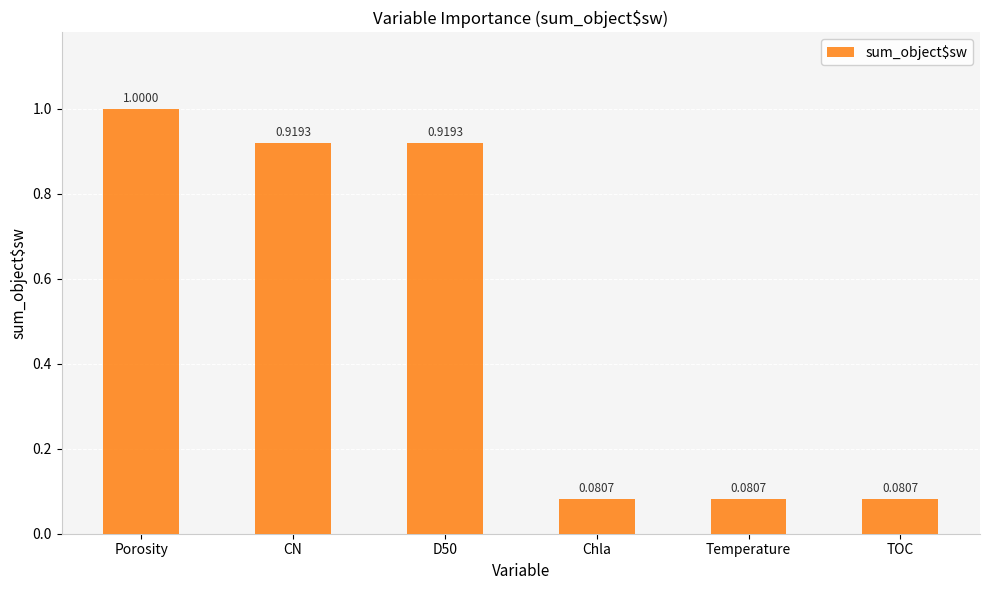

What is the change in value from Porosity to TOC?

-0.9